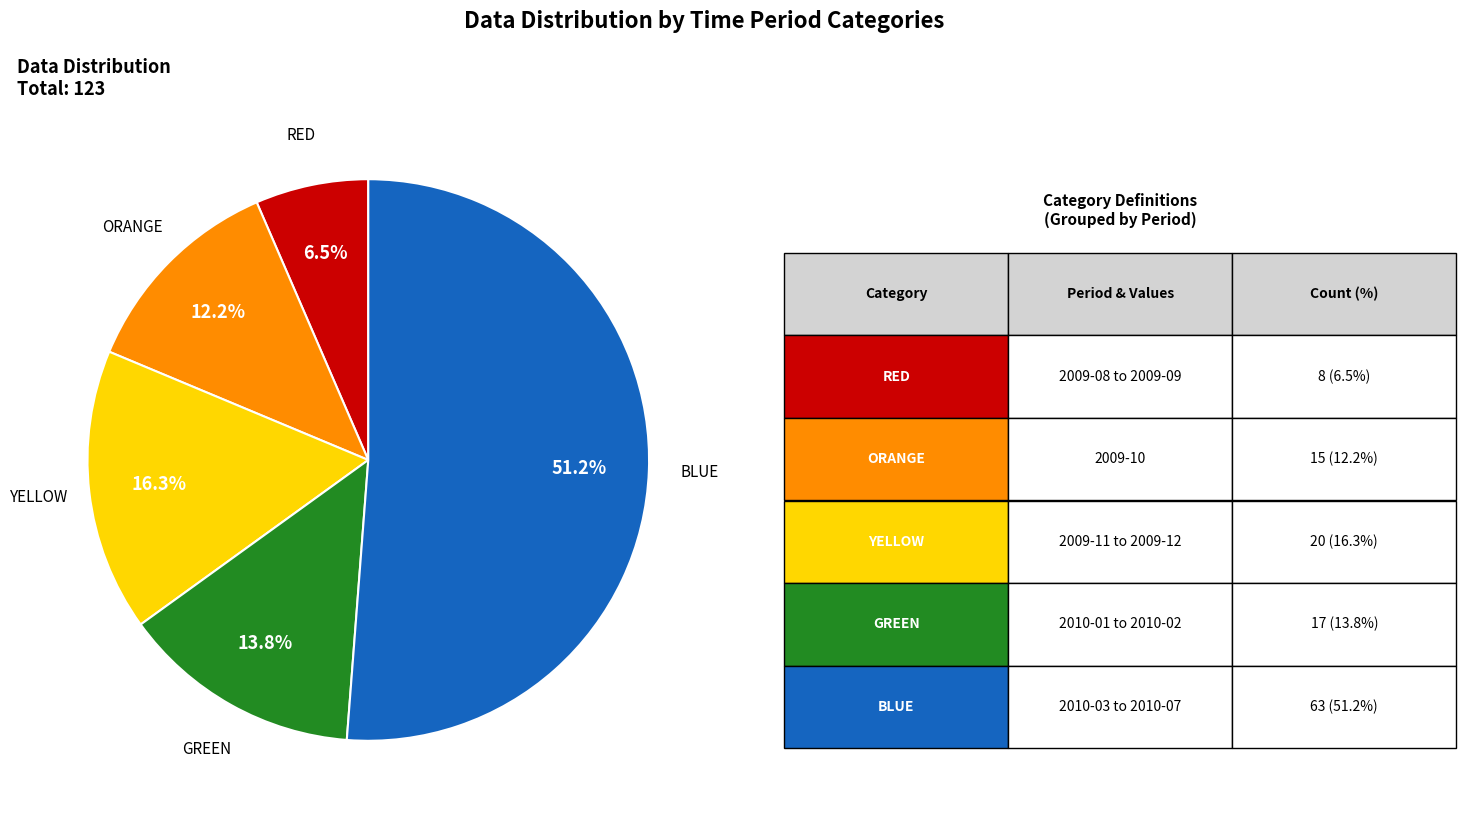

To the nearest percent, what is the difference between the largest and smallest slice percentages?

45%